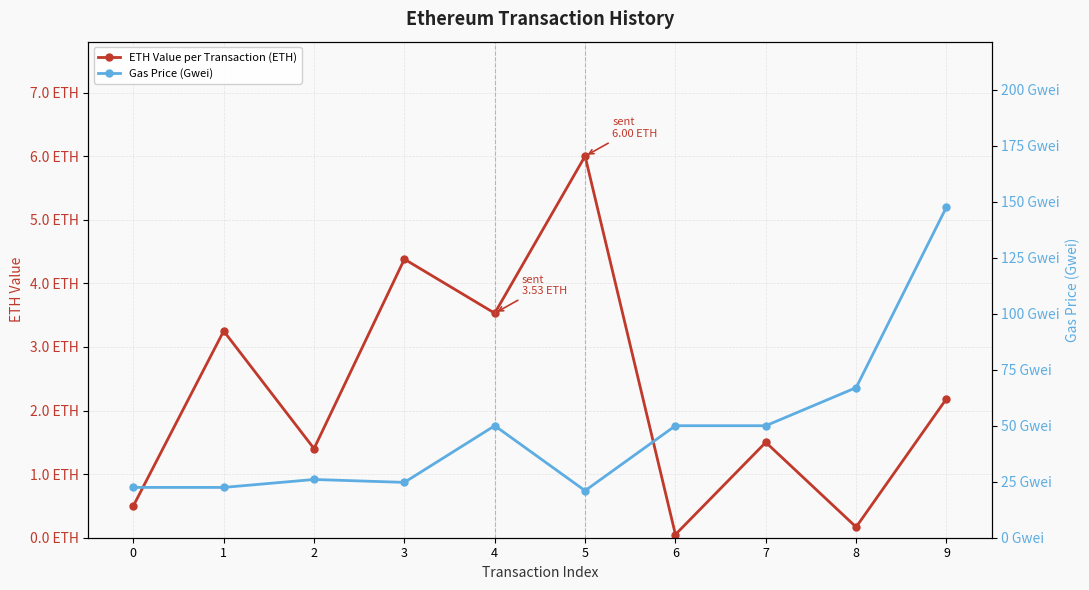

Count the number of data series in this chart.

2